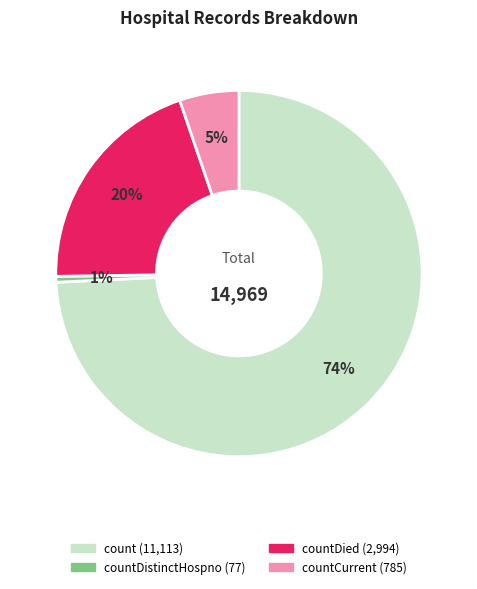

To the nearest percent, what is the average slice percentage?

25%